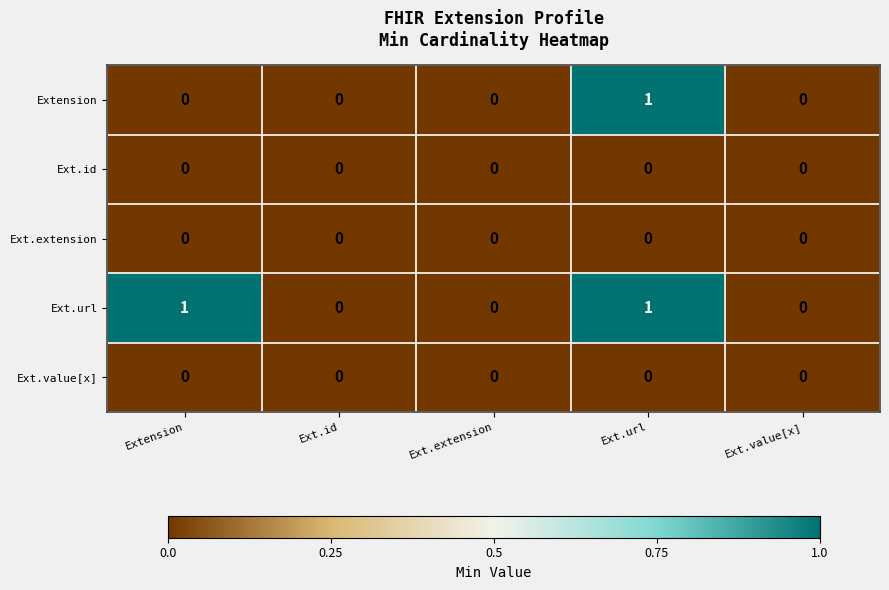

Which series has the largest total across all categories?

Ext.url